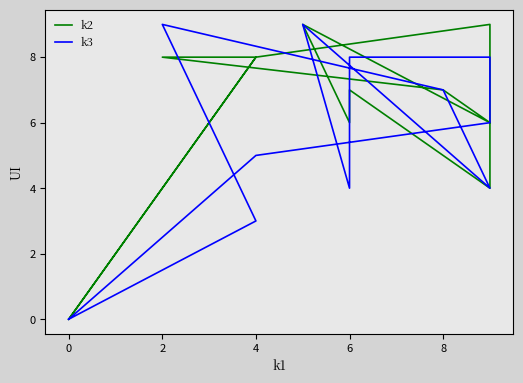

How many categories are shown in the chart?

12